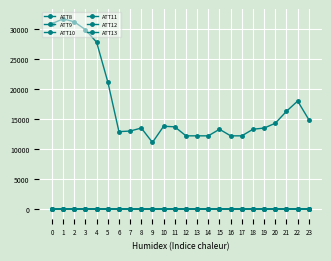

How many categories are shown in the chart?

24